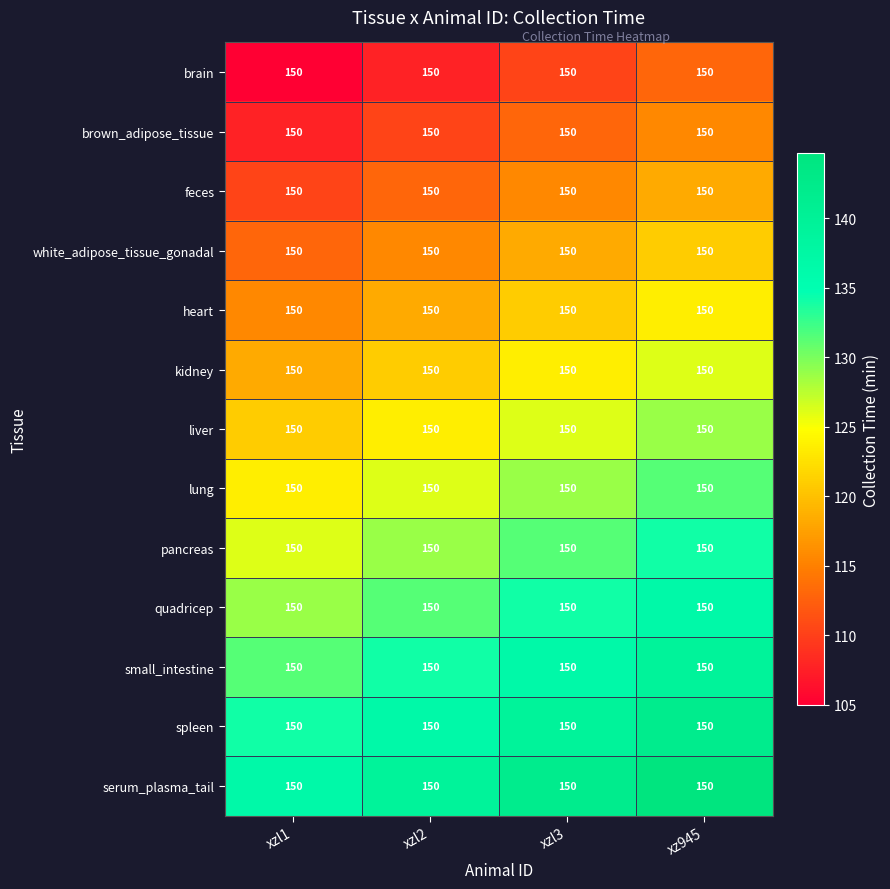

The value of heart at xzl3 is 120.9. True or false?

True